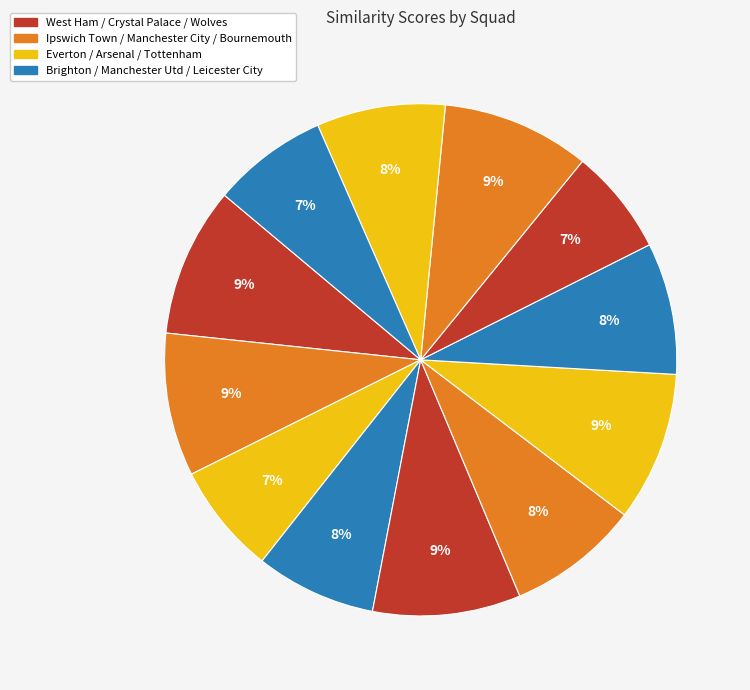

How many segments does this pie chart have?

12